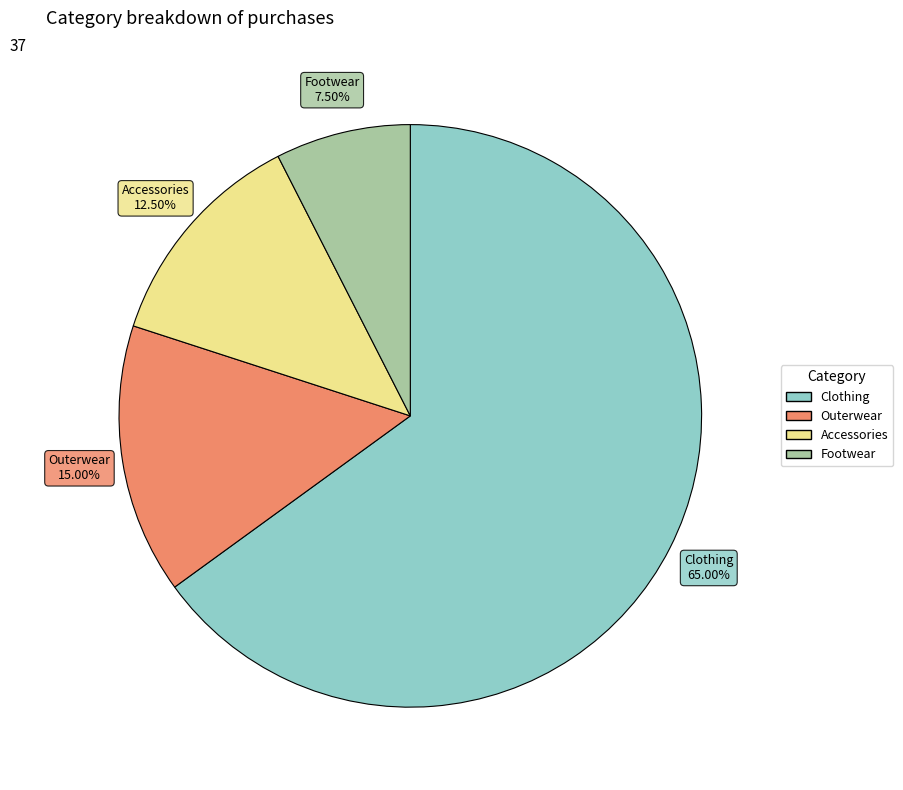

To the nearest percent, what is the difference between the Outerwear and Clothing slice percentages?

50%